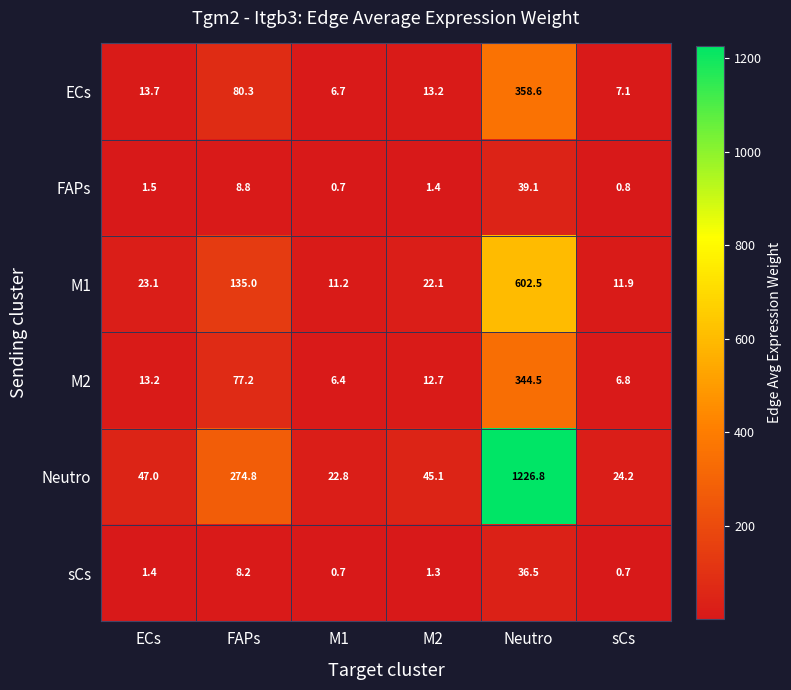

The FAPs series shows 55.8 at Neutro. True or false?

False